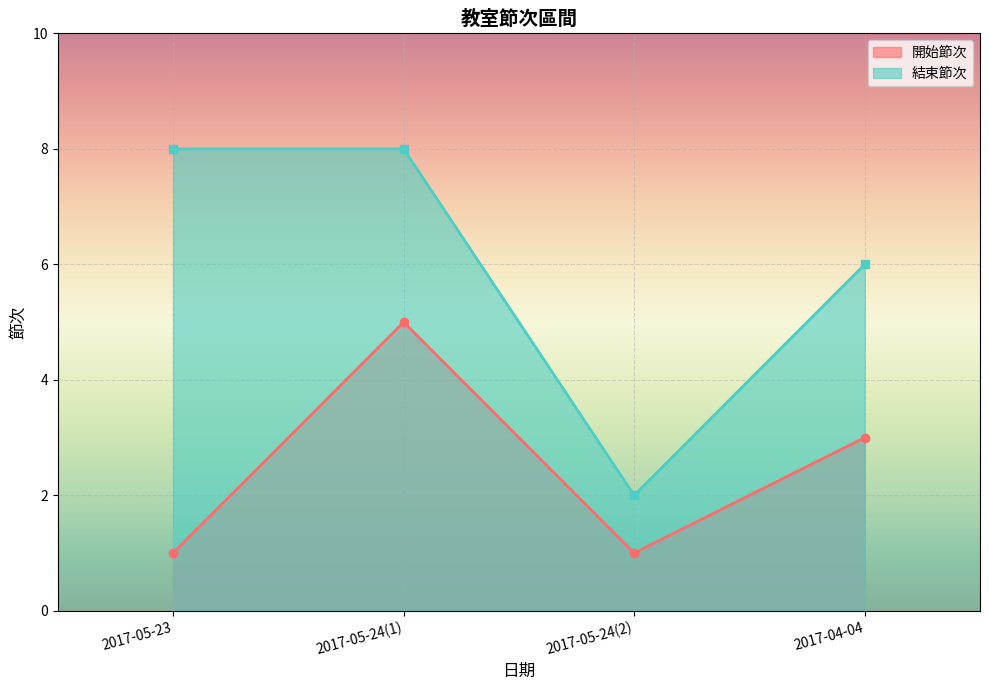

What is the average value of the 結束節次 series?

6